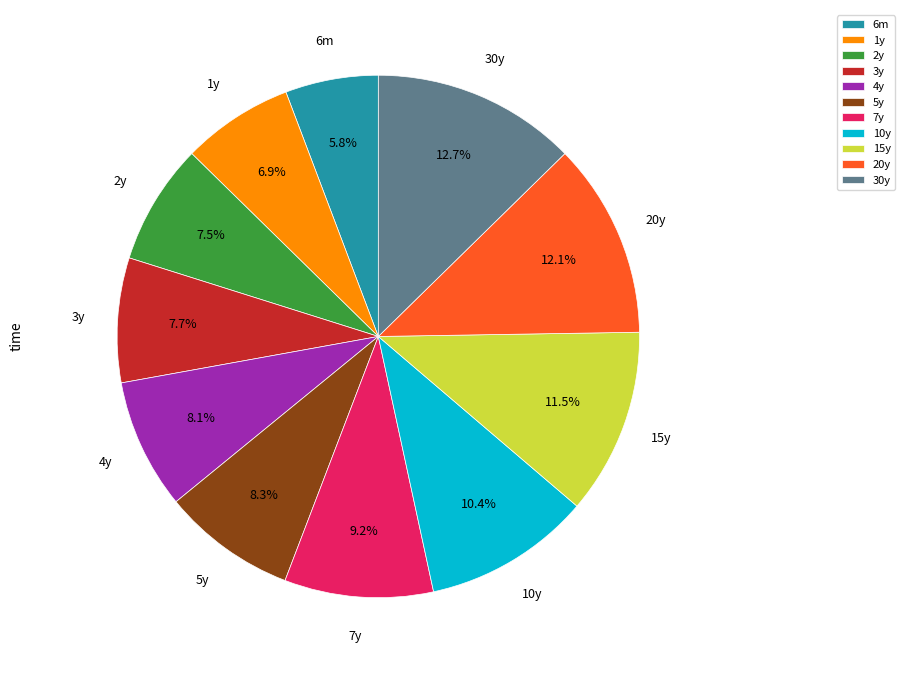

How many segments does this pie chart have?

11